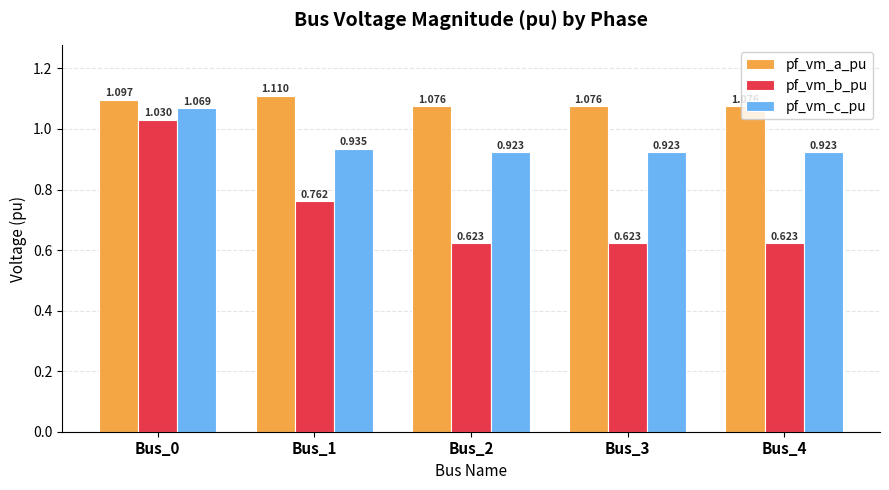

What is the difference between the pf_vm_c_pu values at Bus_0 and Bus_3?

0.1